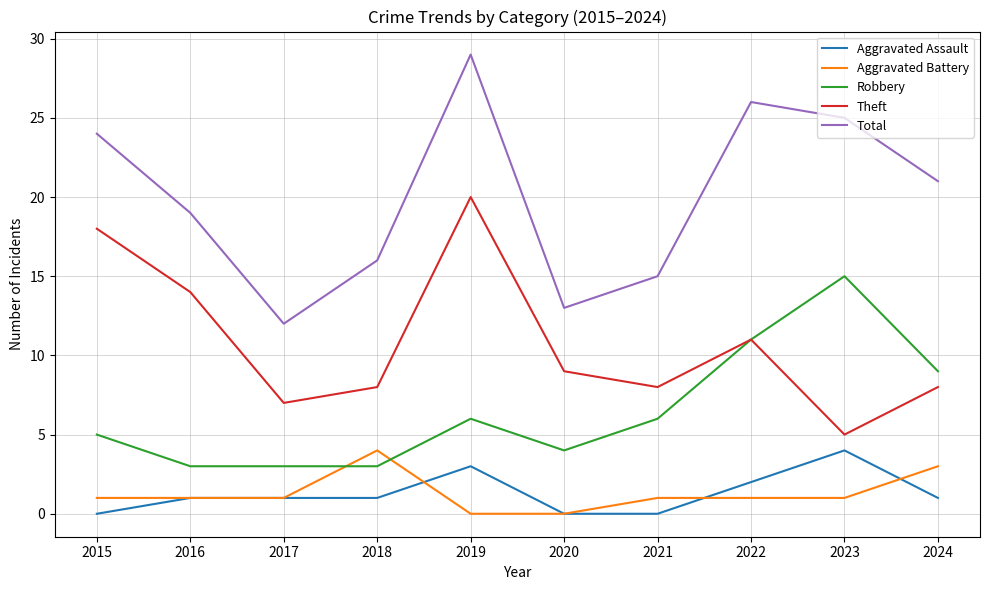

Reading right to left, extract all data points from this chart.

Aggravated Assault: 1	4	2	0	0	3	1	1	1	0
Aggravated Battery: 3	1	1	1	0	0	4	1	1	1
Robbery: 9	15	11	6	4	6	3	3	3	5
Theft: 8	5	11	8	9	20	8	7	14	18
Total: 21	25	26	15	13	29	16	12	19	24